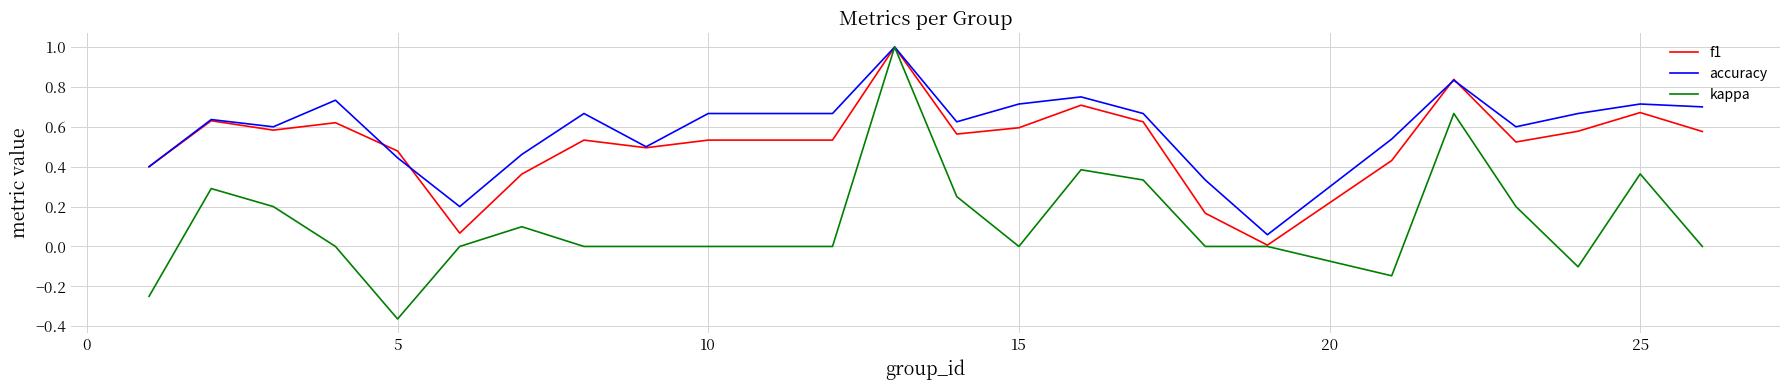

Which series has the widest spread of values?

kappa